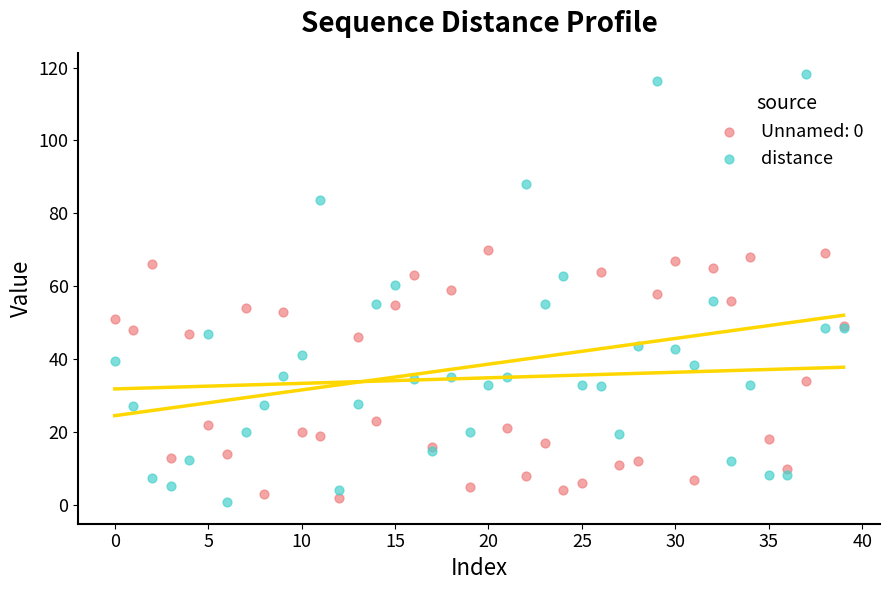

Which series has the largest Y range (max minus min)?

distance